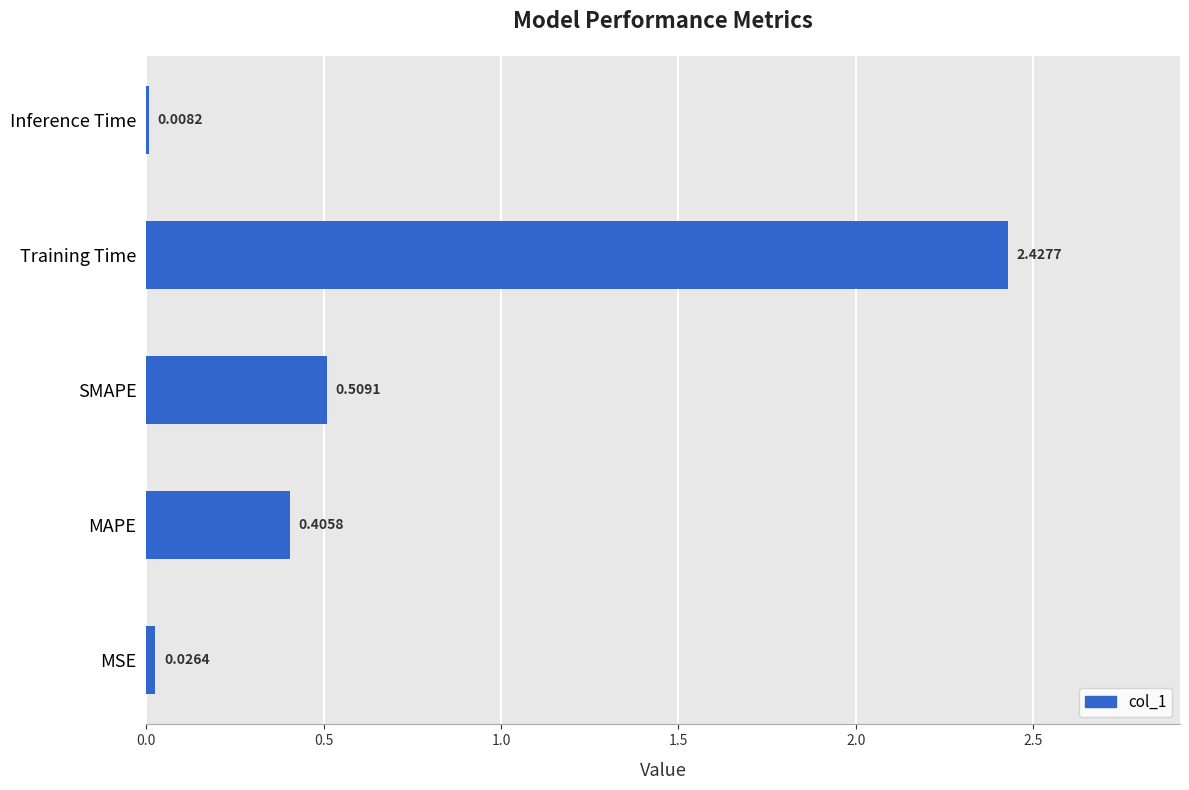

What is the sum of all values?

3.4